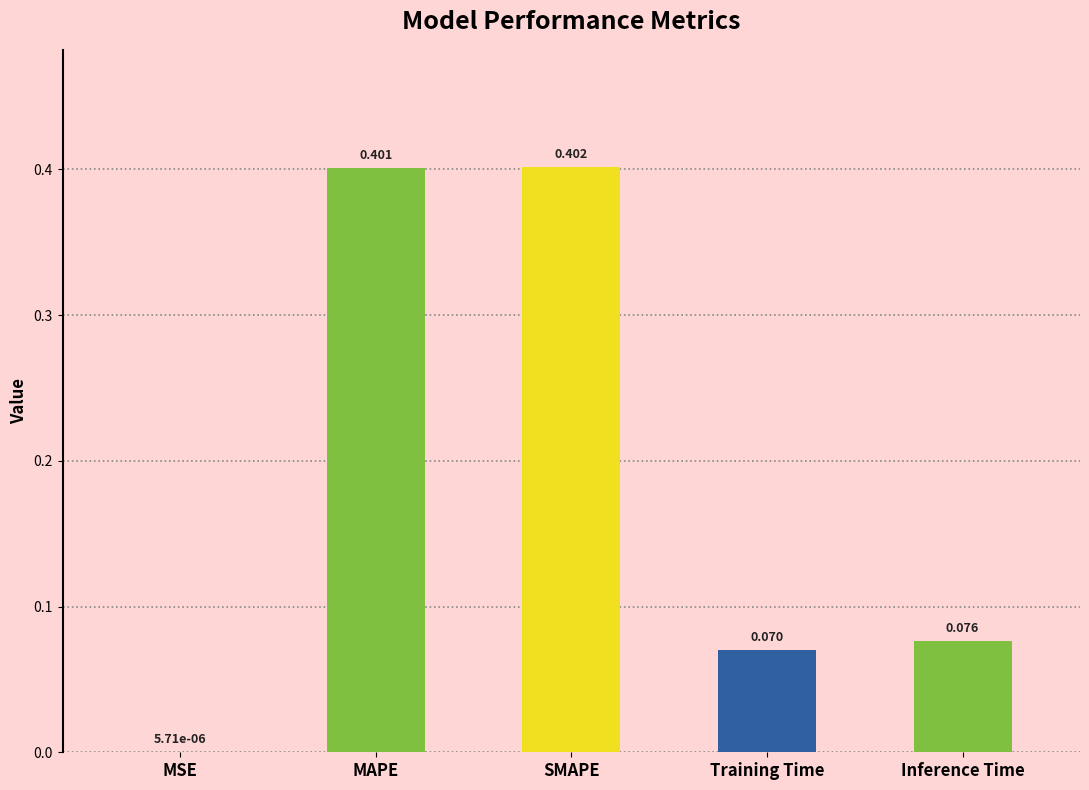

Where is the data nearest to the value 0?

MSE